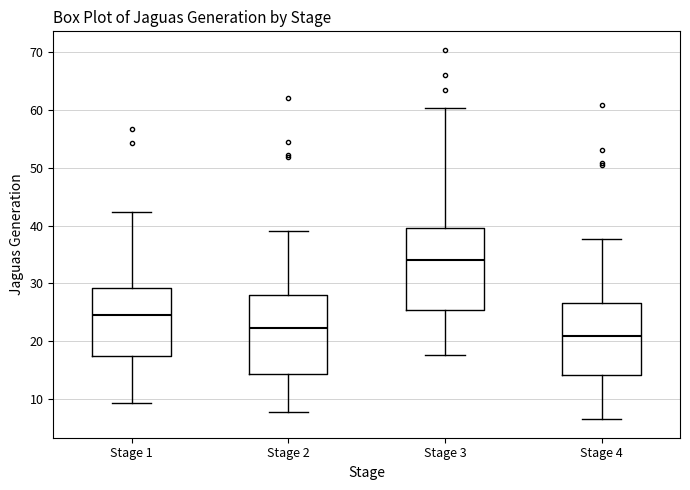

Reading left to right, transcribe this box plot: for each box, give where its median line is, the range the box spans, and where its two whiskers end, as read against the y-axis. The values are not printed on the chart, so give them approximately, as read against the axis.

Stage 1: median 25, box 17 to 29, whiskers 9 to 42
Stage 2: median 22, box 14 to 28, whiskers 8 to 39
Stage 3: median 34, box 25 to 40, whiskers 18 to 60
Stage 4: median 21, box 14 to 27, whiskers 7 to 38